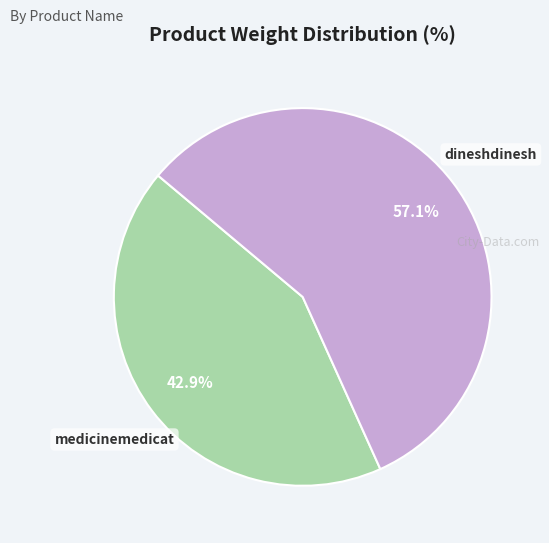

How many slices are in this pie chart?

2